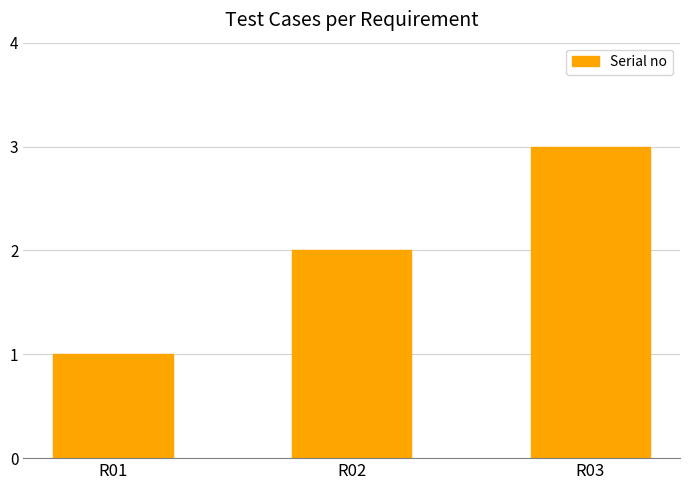

List the labels in order of value, smallest first.

R01, R02, R03